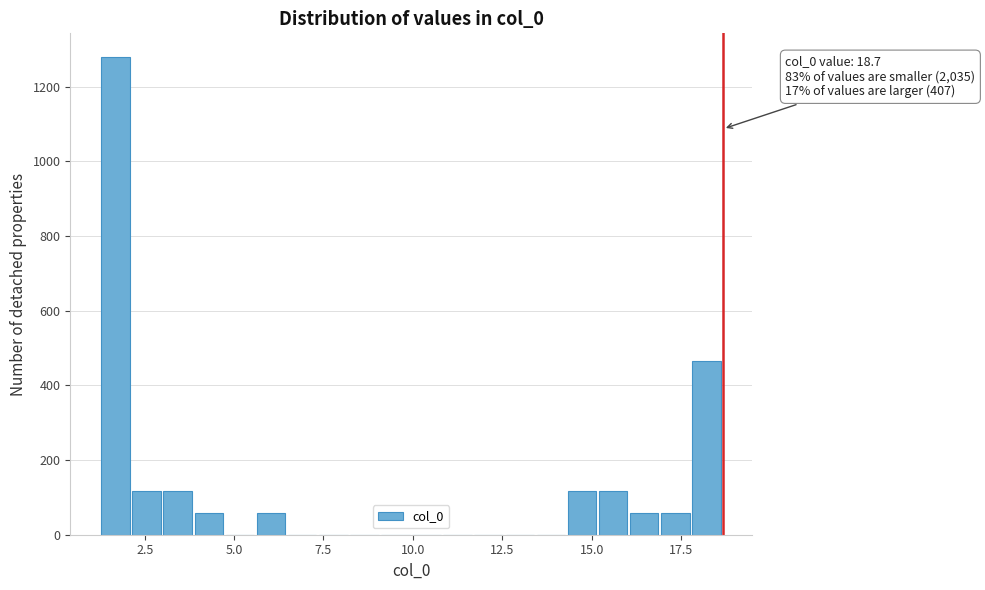

Read against the x-axis, roughly where is the centre of the tallest bar?

1.5